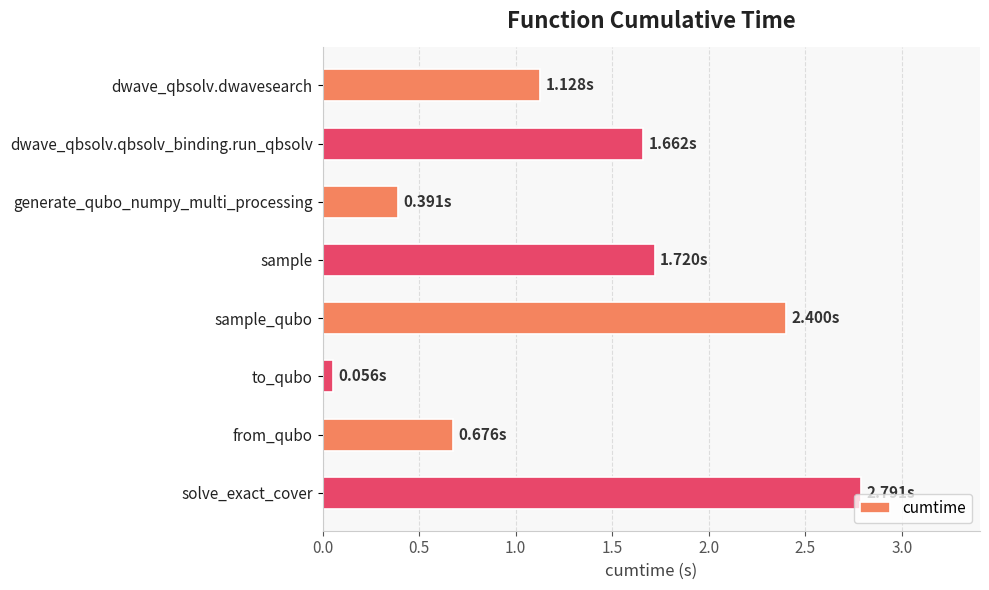

Between dwave_qbsolv.qbsolv_binding.run_qbsolv and from_qubo, which is larger?

dwave_qbsolv.qbsolv_binding.run_qbsolv